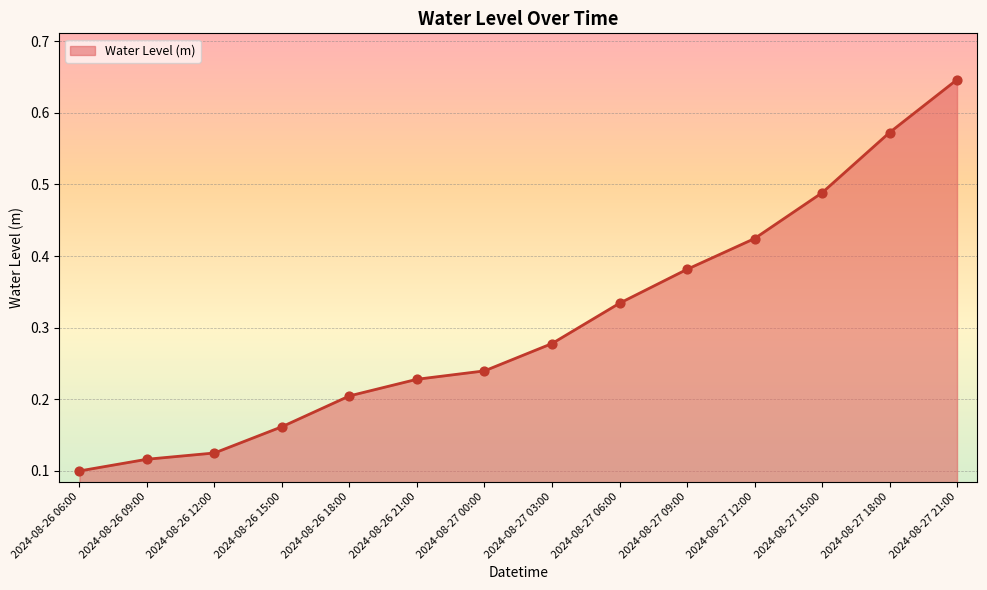

What is the change in value from 2024-08-27 06:00 to 2024-08-27 12:00?

+0.1